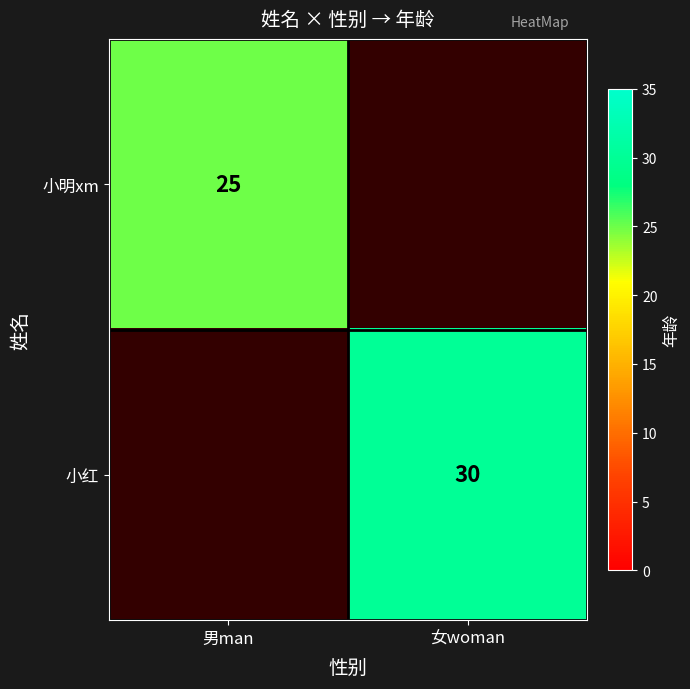

Is the value of 小红 at 女woman greater than the value of 小明xm at 男man?

Yes